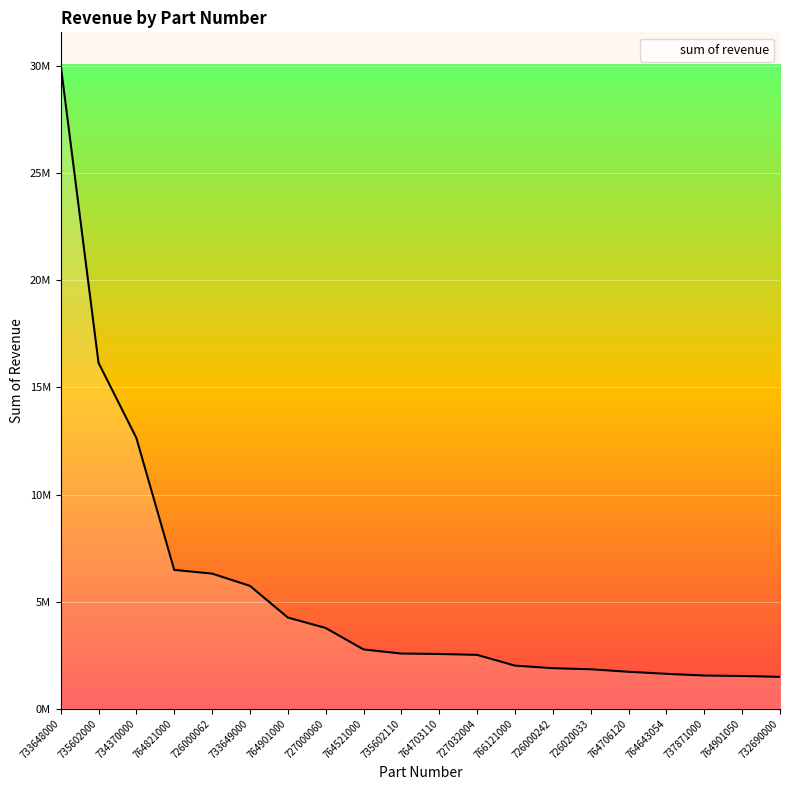

What is the maximum value shown in the chart?

30075436.4